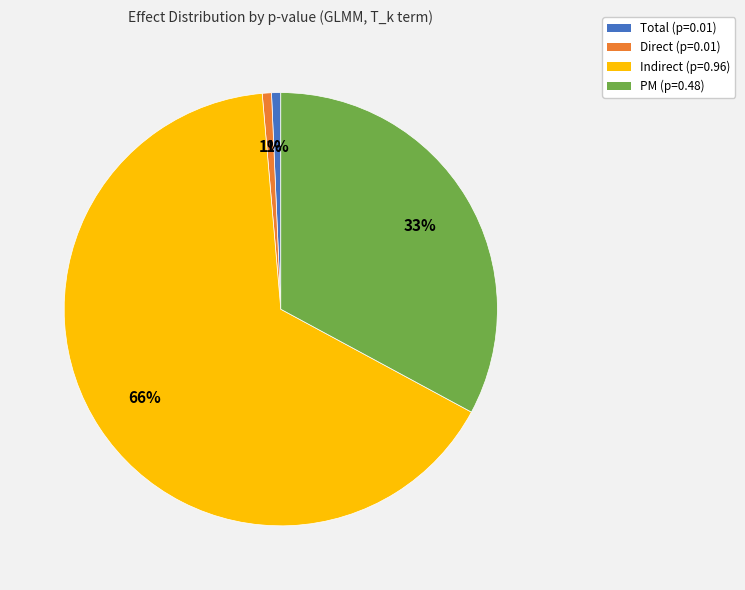

Count the number of slices in the pie.

4